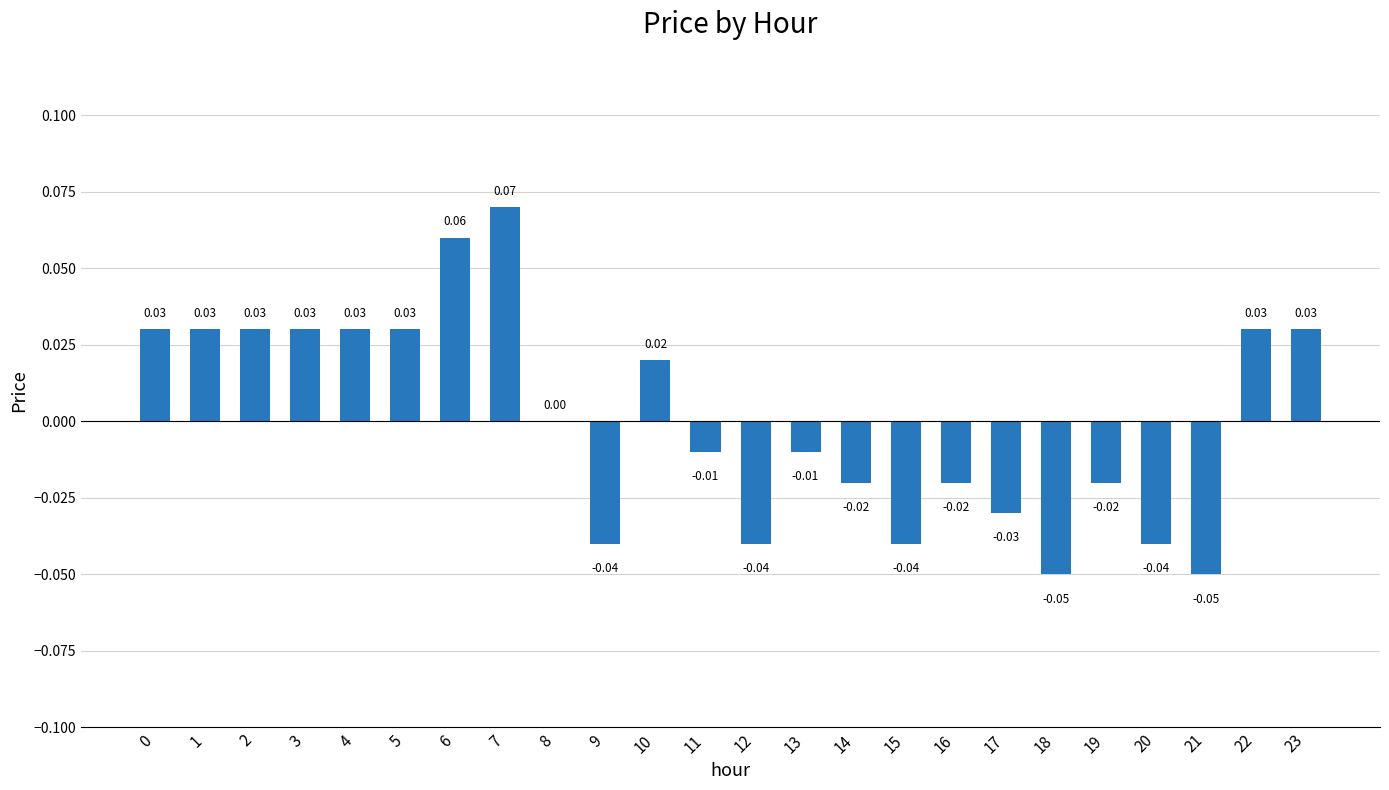

True or false: the data shows 0.0 at 4.

True